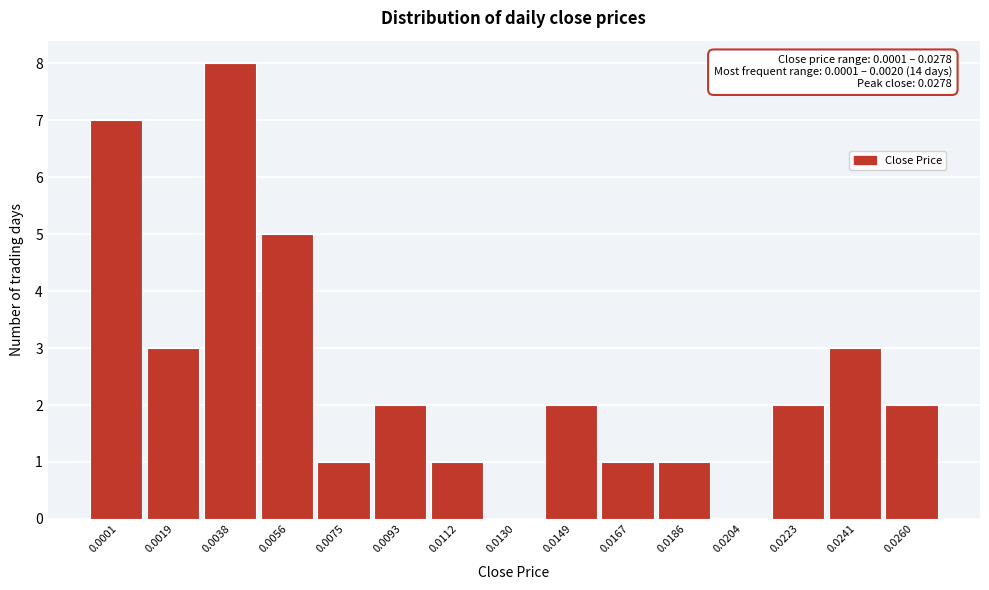

Reading left to right, transcribe all the data shown in this chart.

0.0001=7	0.0019=3	0.0038=8	0.0056=5	0.0075=1	0.0093=2	0.0112=1	0.0130=0	0.0149=2	0.0167=1	0.0186=1	0.0204=0	0.0223=2	0.0241=3	0.0260=2